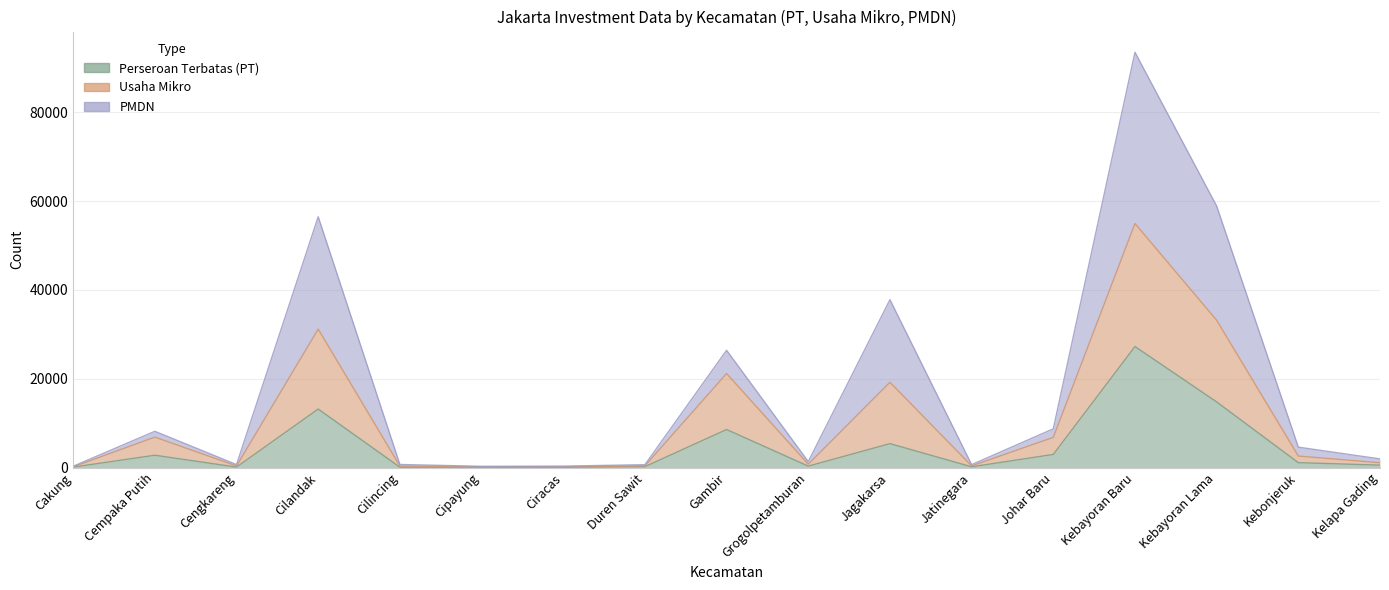

At which category does the chart reach its peak across all series?

Kebayoran Baru